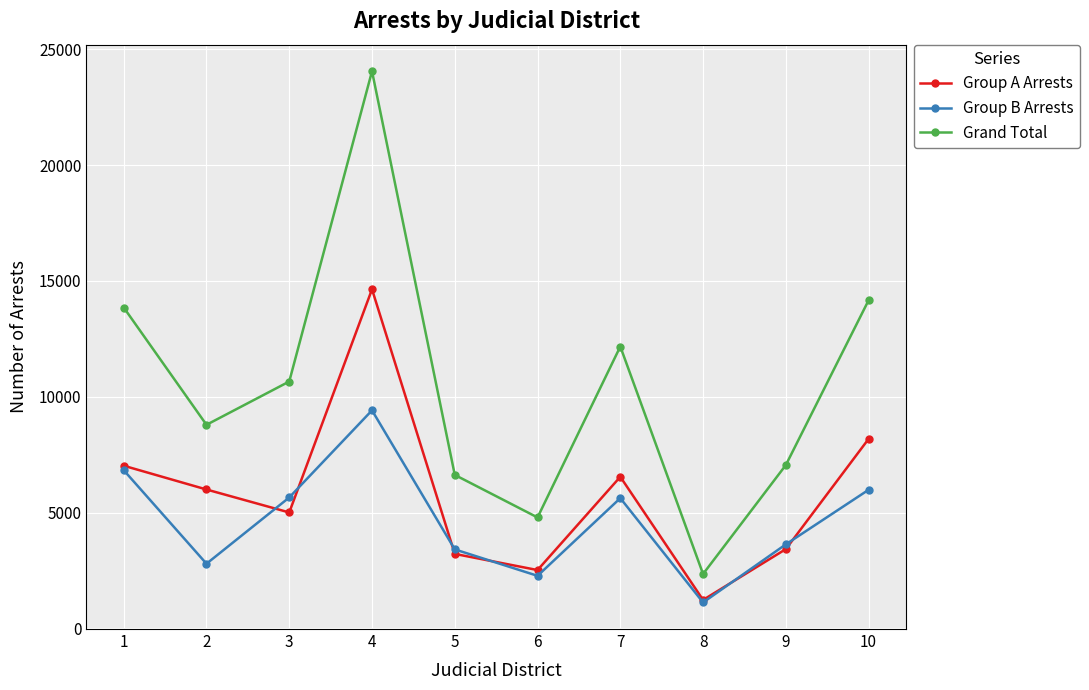

Rank the series by their average value, from highest to lowest.

Grand Total, Group A Arrests, Group B Arrests